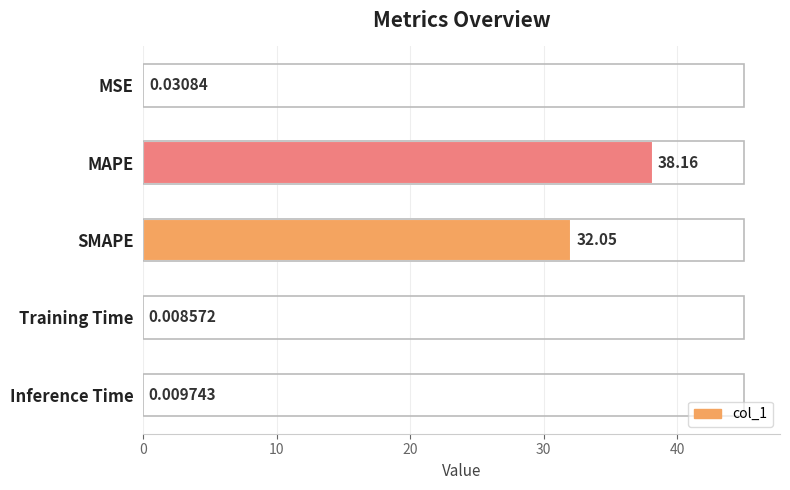

Where is the data nearest to the value 19?

SMAPE